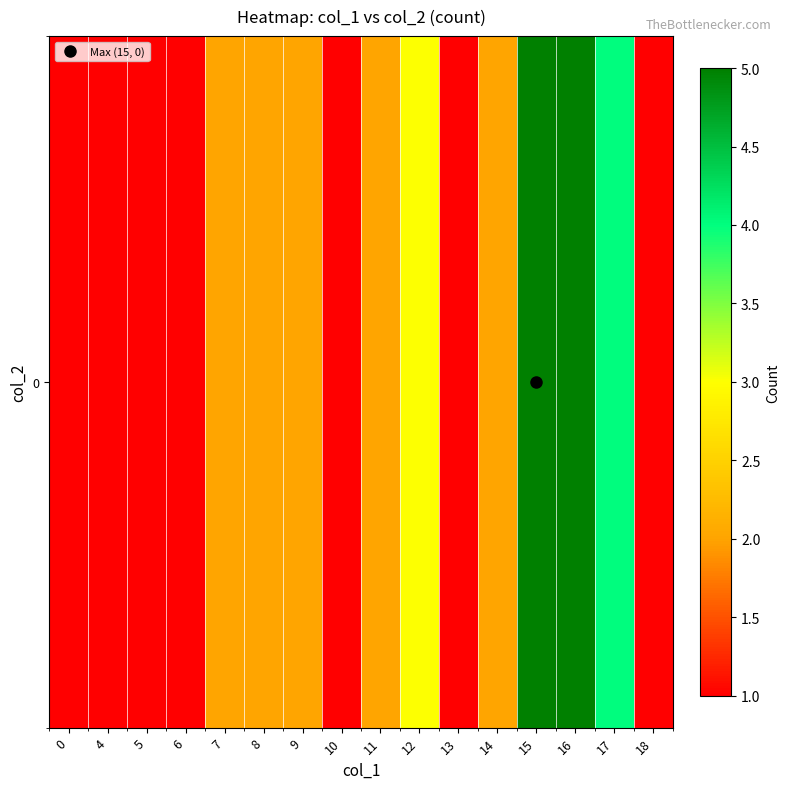

Reading right to left, what are all the values shown in this chart?

1	4	5	5	2	1	3	2	1	2	2	2	1	1	1	1